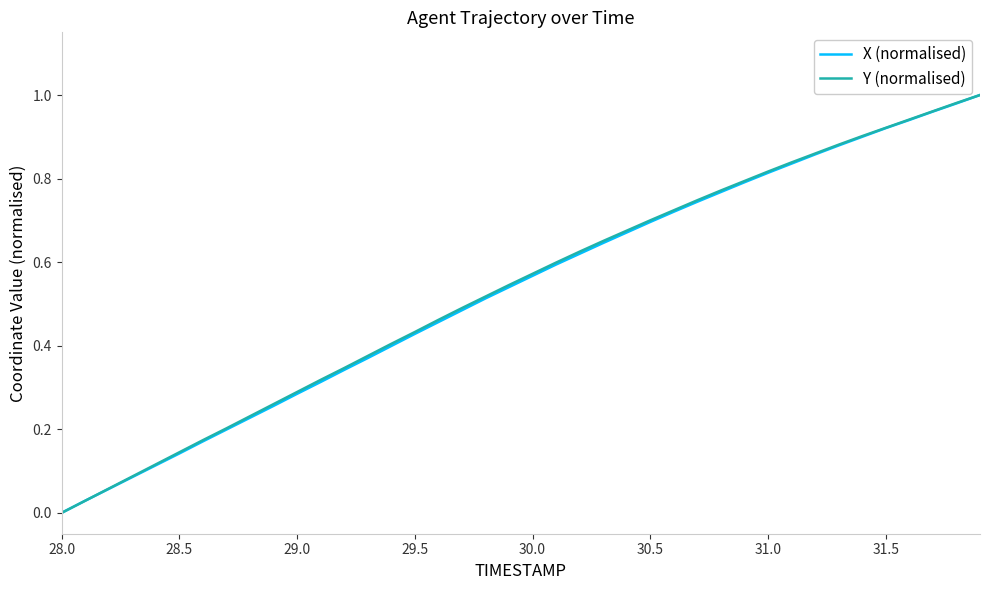

Is this an area chart (filled region under the line)?

No